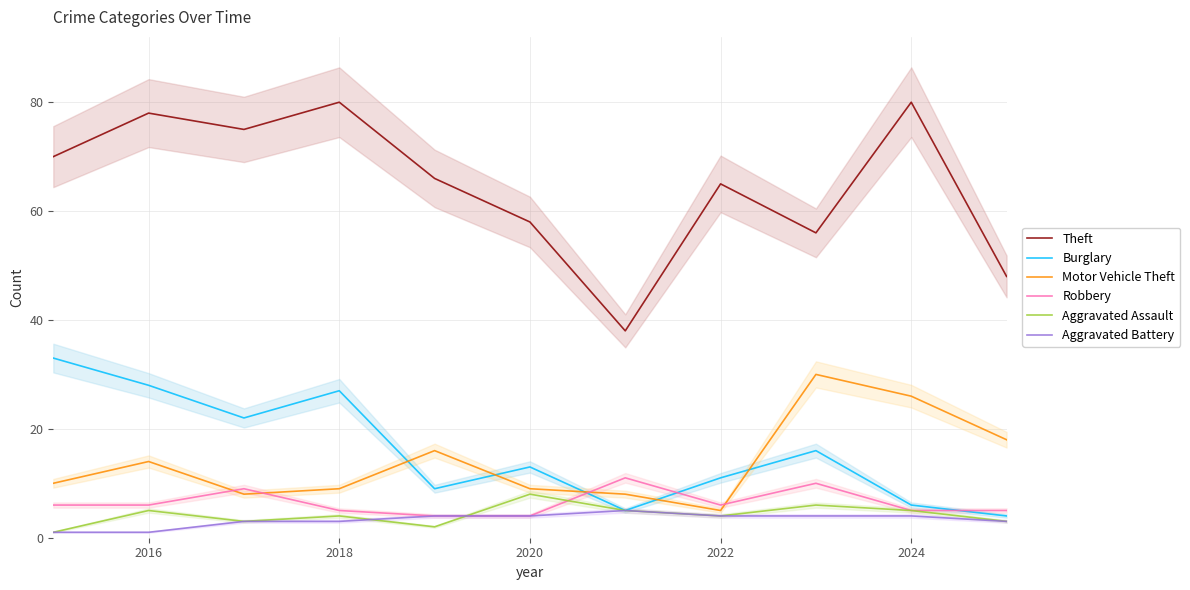

Is the value of Robbery at 2016 greater than the value of Theft at 2018?

No